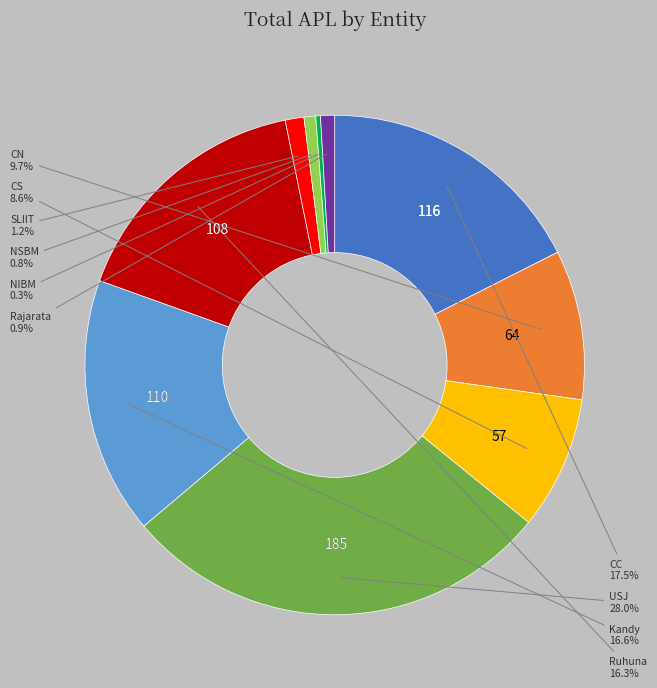

Does any single category account for the majority?

No